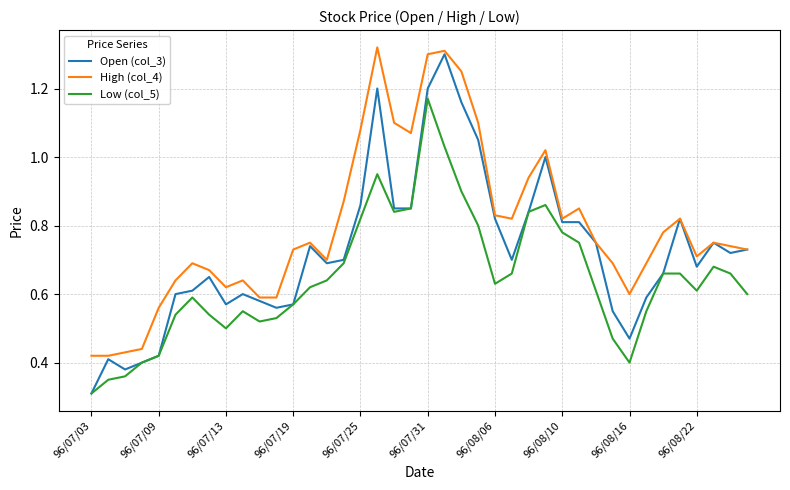

At how many categories does at least one series exceed 0?

40